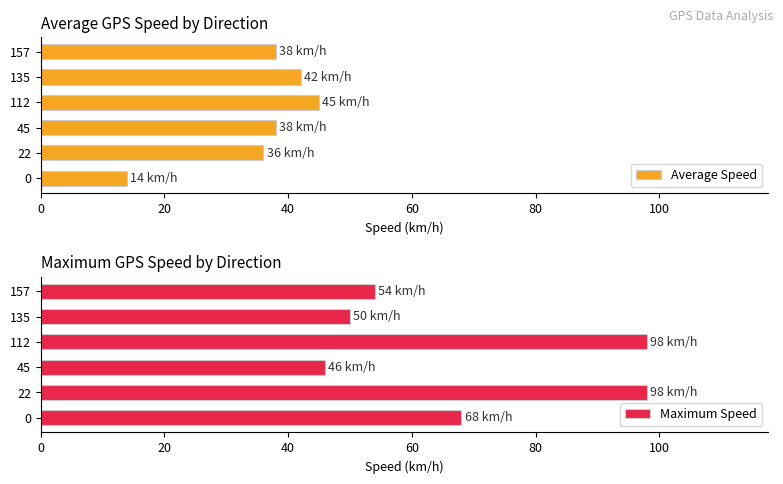

What is the difference between the second highest and second lowest values in the Maximum Speed series?

48